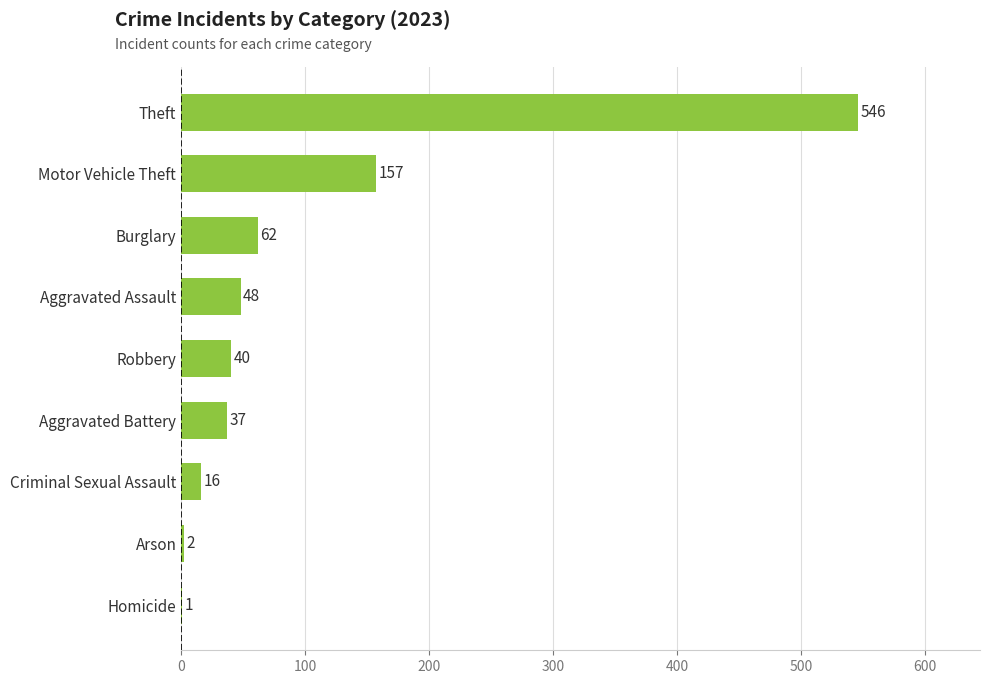

The chart shows a value of 98 at Motor Vehicle Theft. True or false?

False